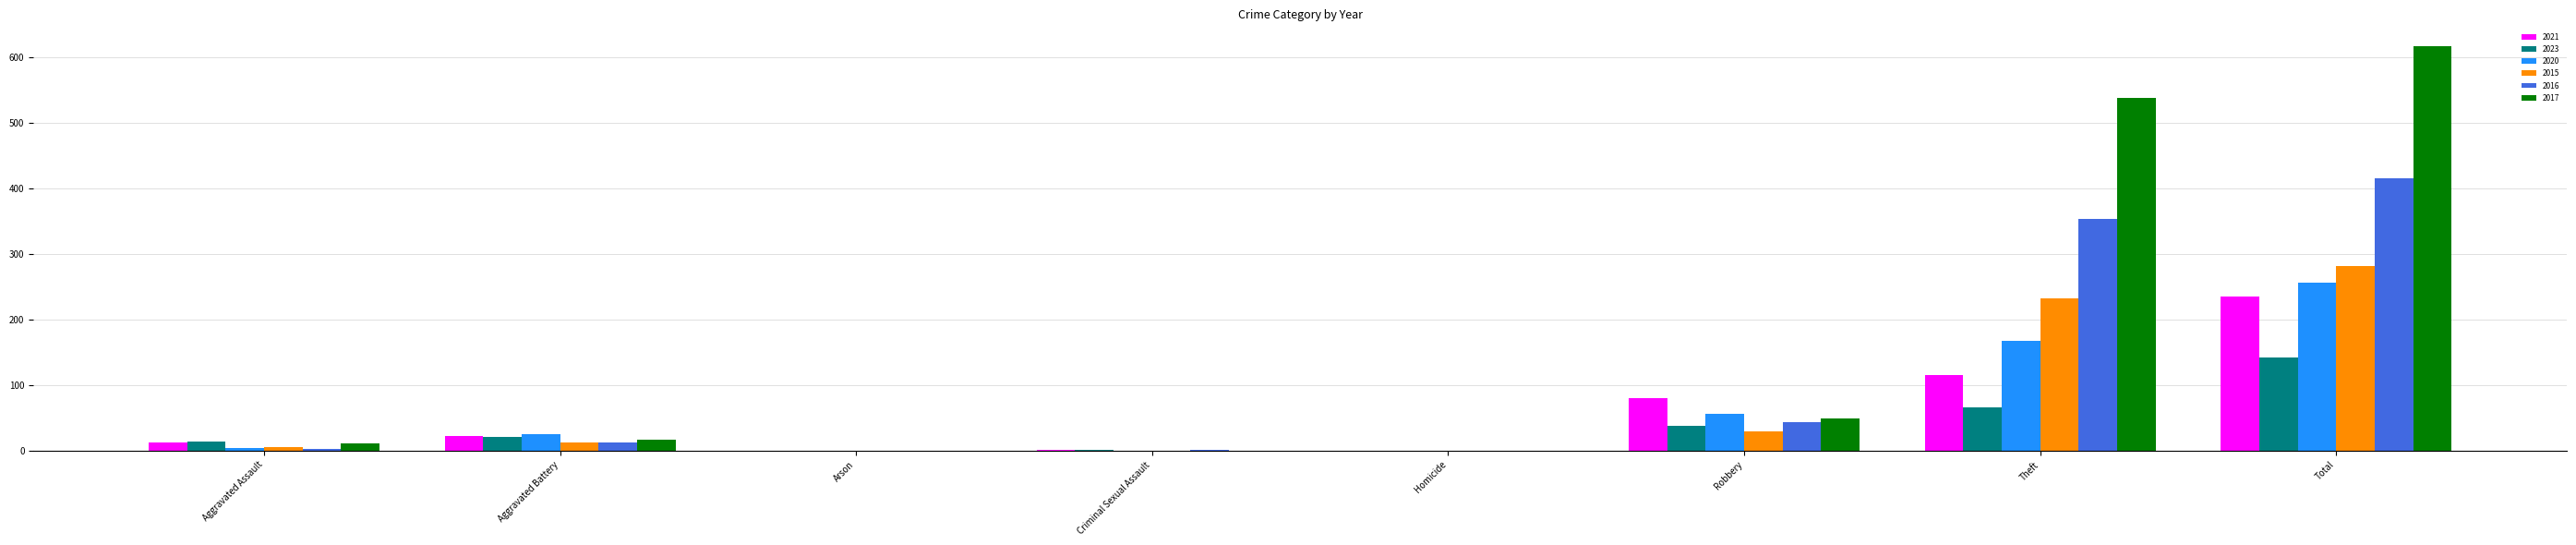

How many data points does each series have?

8